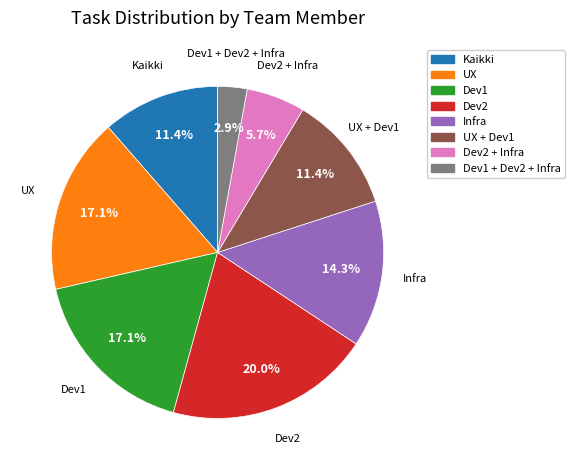

Is there any slice that represents more than half of the pie?

No